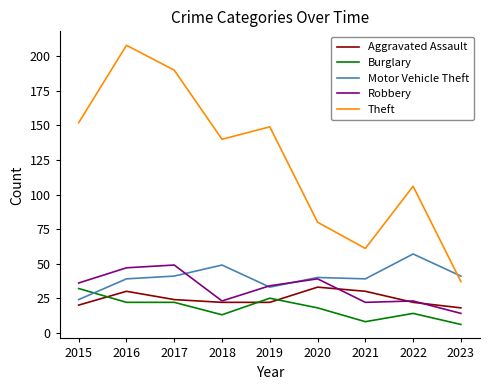

After their last crossing, which series has the higher values: Aggravated Assault or Robbery?

Aggravated Assault